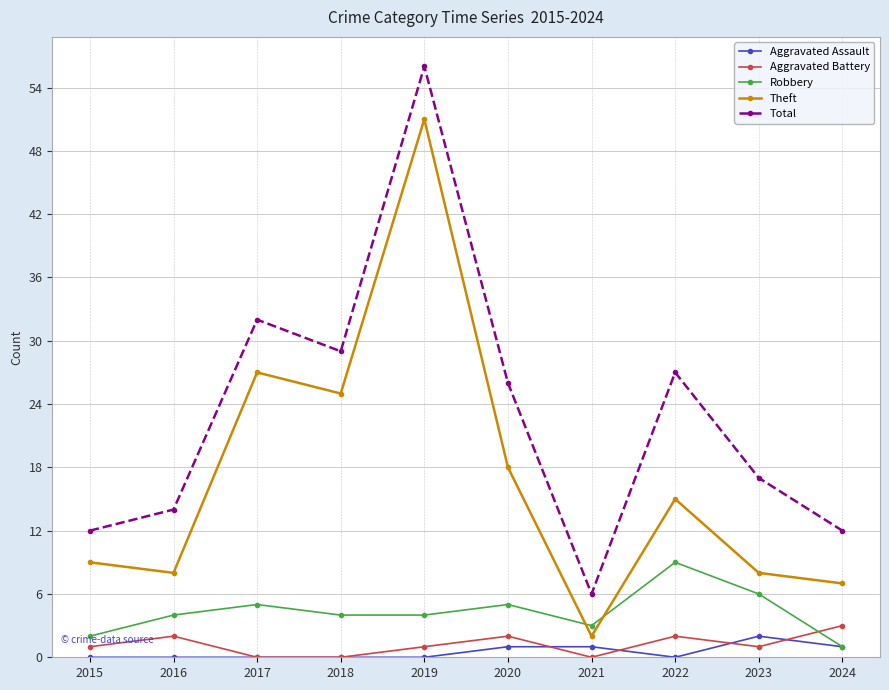

What is the value of the Theft point at the 2nd from the left?

8